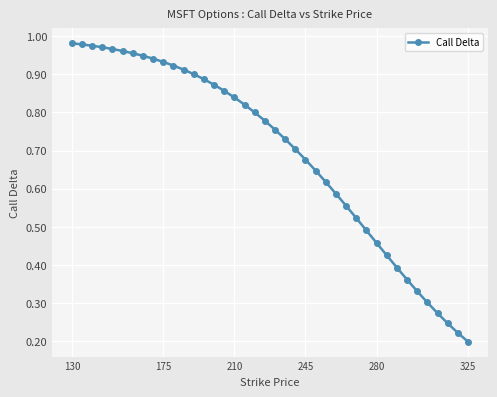

What is the sum of all values?

27.7